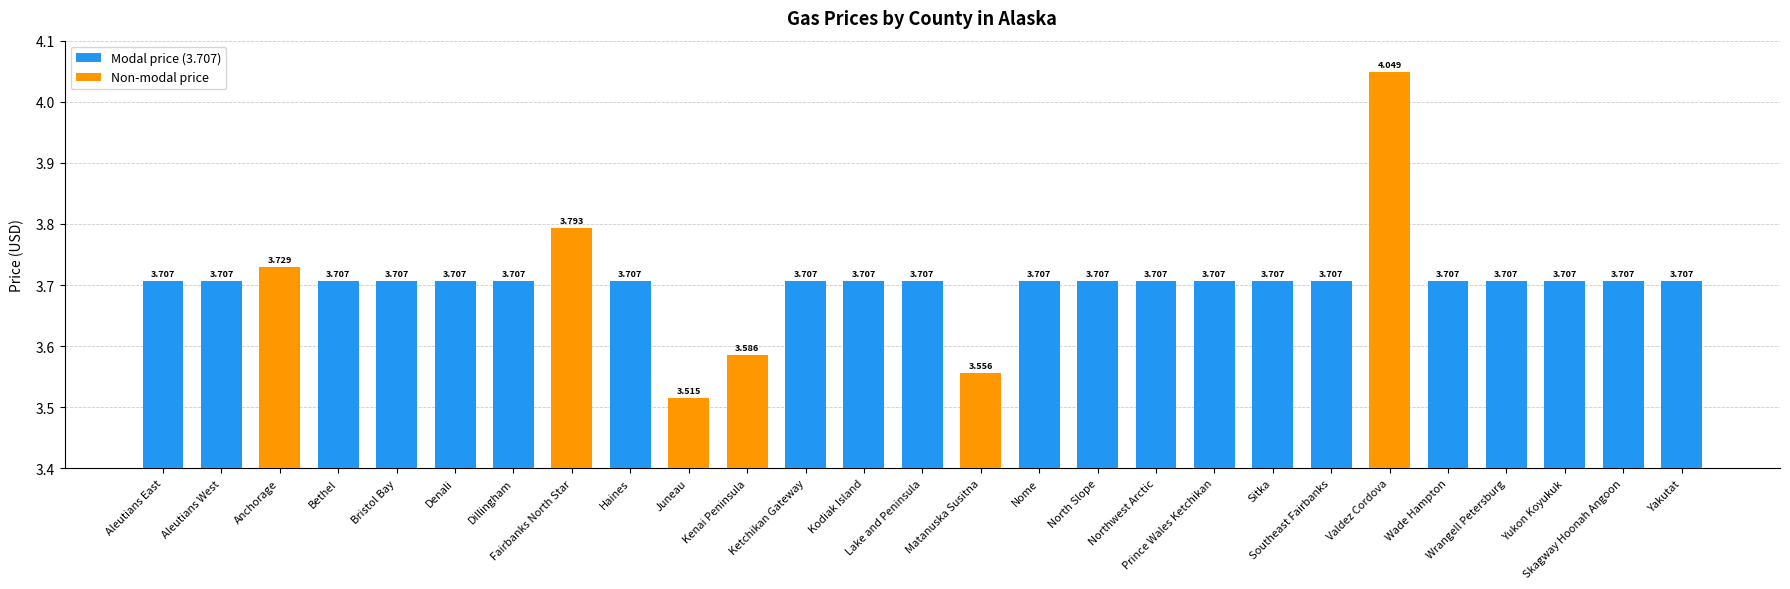

The chart shows a value of 0.8 at Valdez Cordova. True or false?

False